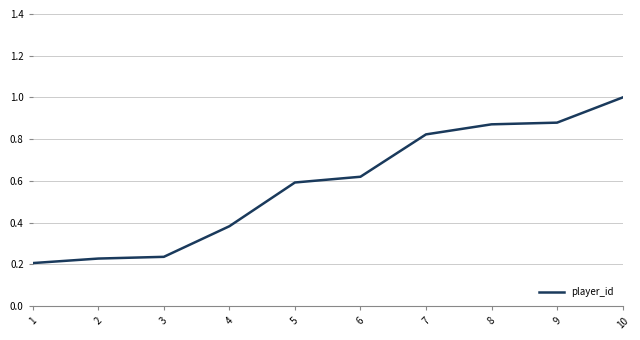

How many values are between 0 and 1?

10